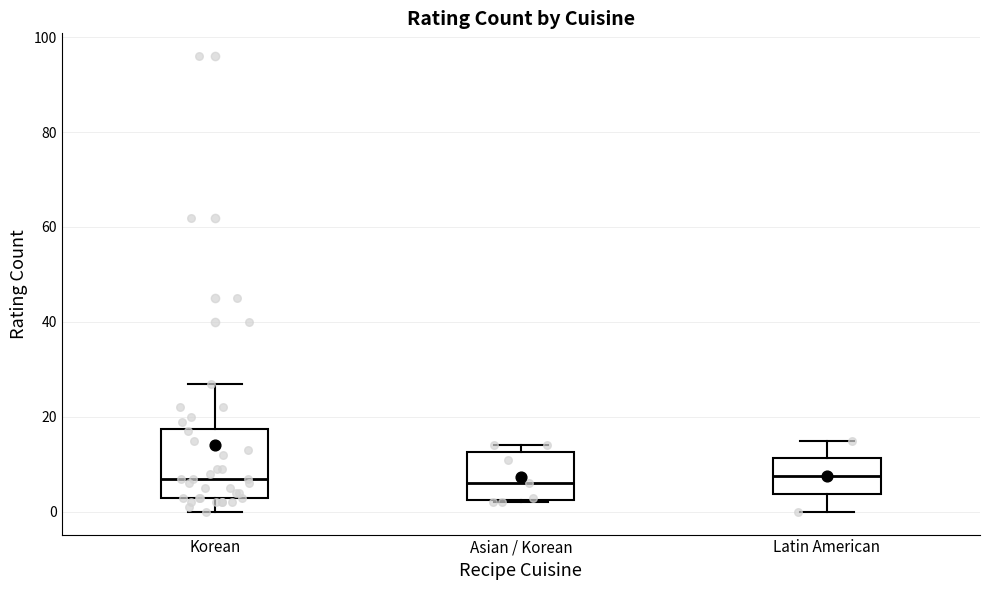

Reading left to right, read every box against the y-axis: the position of its median line, the range the box covers, and the ends of its whiskers. The values are not printed on the chart, so give them approximately, as read against the axis.

Korean: median 8, box 4 to 18, whiskers 0 to 28
Asian / Korean: median 6, box 2 to 12, whiskers 2 to 14
Latin American: median 8, box 4 to 12, whiskers 0 to 16